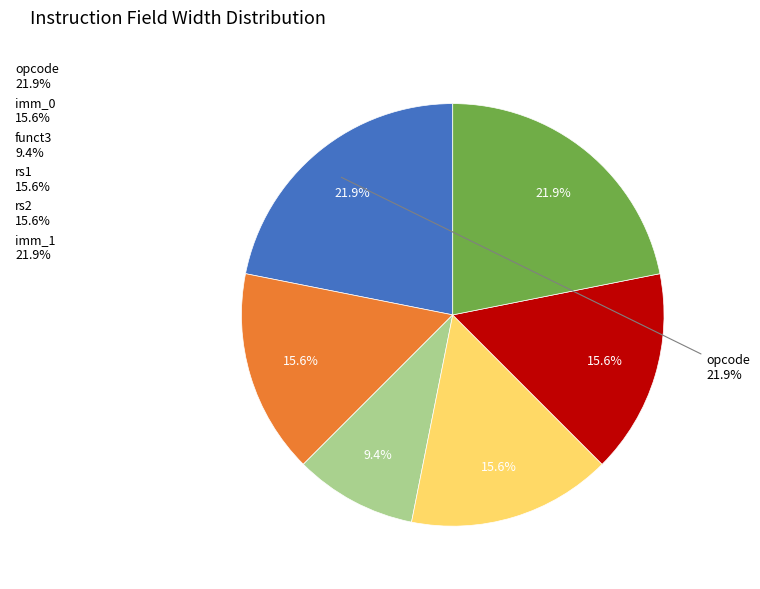

Does imm_1 represent more than half of the total?

No